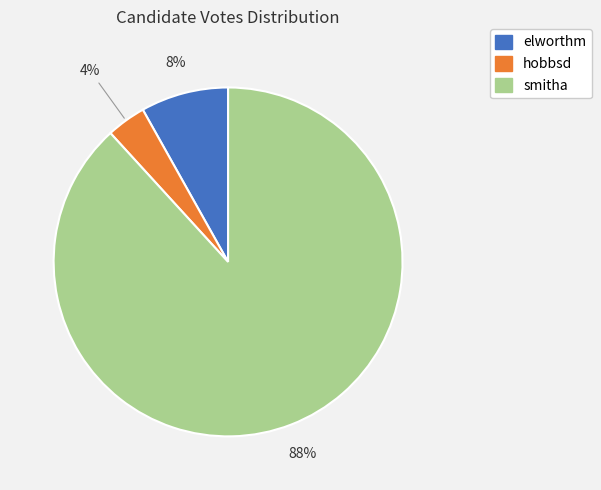

What is the largest slice in the pie chart?

smitha